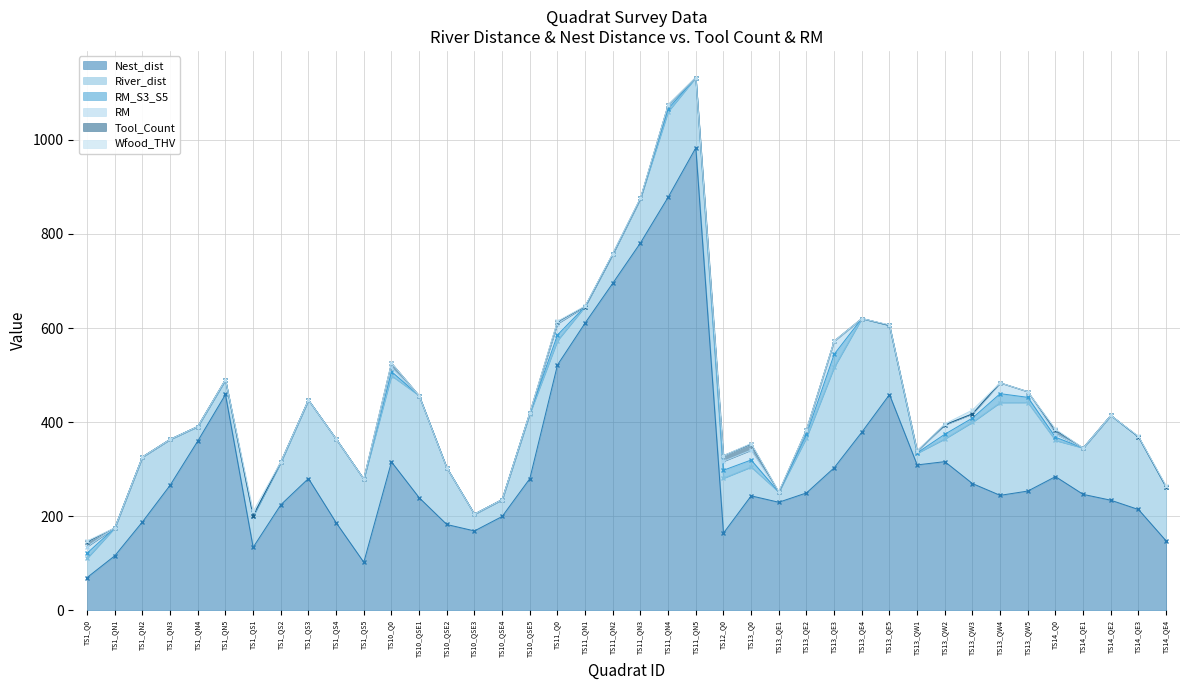

At which category is the sum across all series the highest?

TS11_QN5